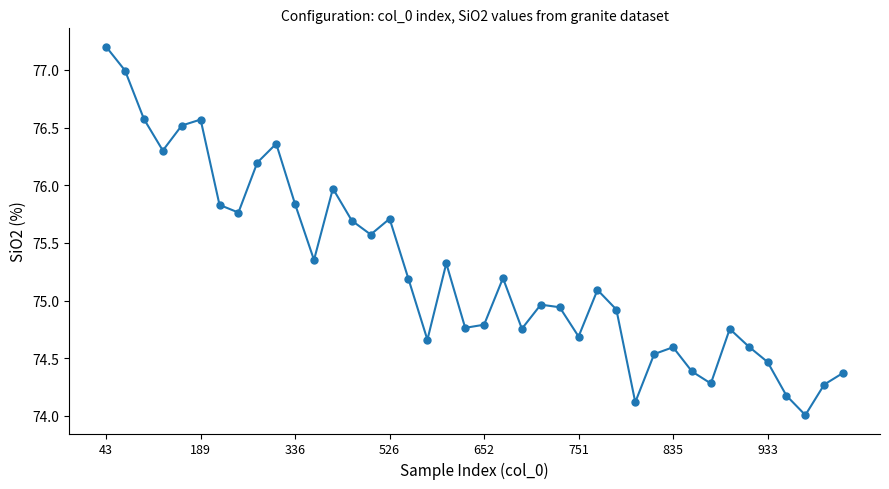

How many lines are shown in the chart?

1